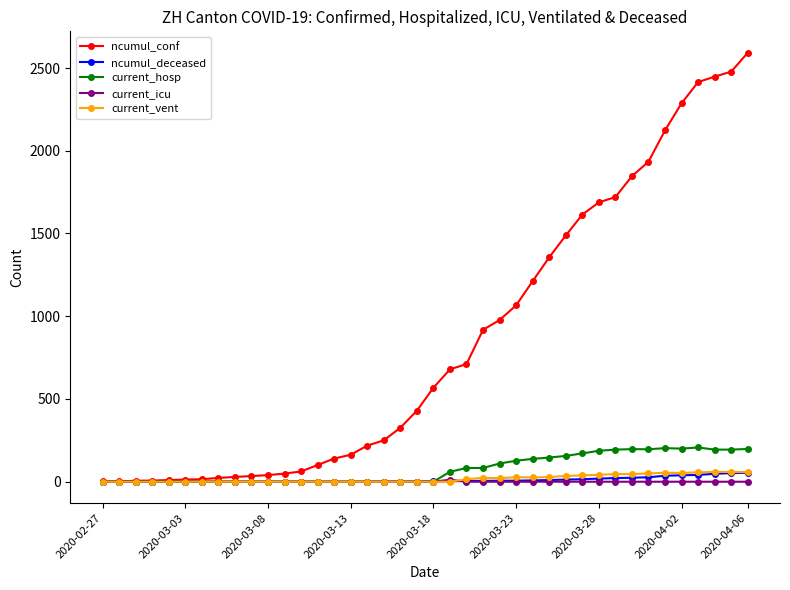

Which series has the widest spread of values?

ncumul_conf